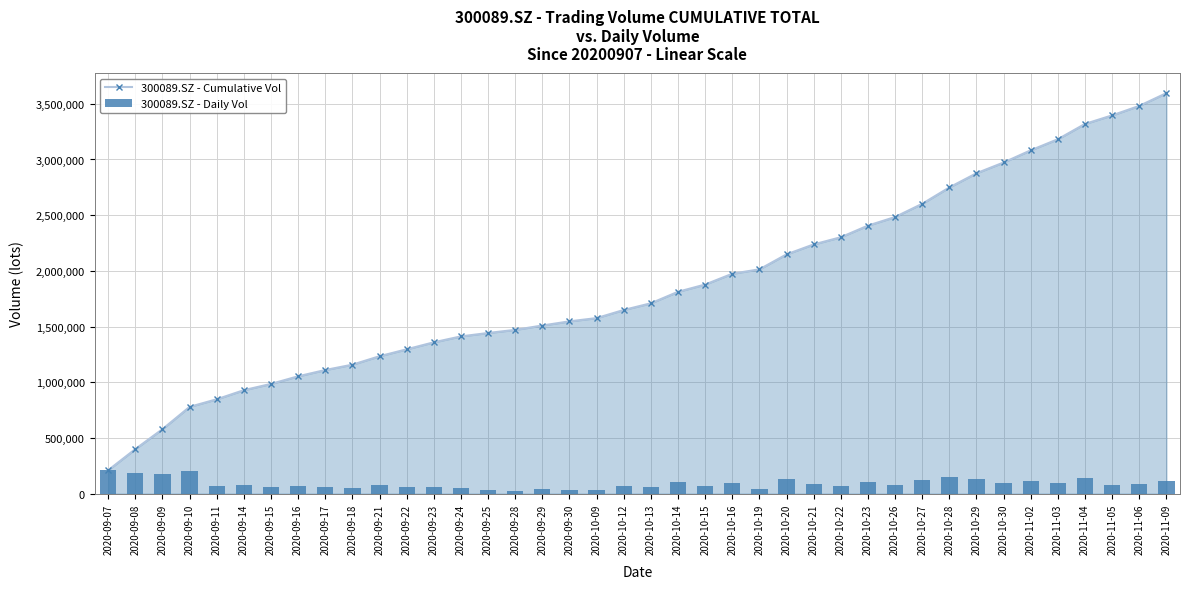

Reading left to right, list all the values displayed in this chart.

300089.SZ - Cumulative Vol: 2020-09-07=210792.9	2020-09-08=400281.1	2020-09-09=579263.4	2020-09-10=779549.0	2020-09-11=847459.3	2020-09-14=929270.6	2020-09-15=985511.3	2020-09-16=1053677.6	2020-09-17=1110262.8	2020-09-18=1158134.6	2020-09-21=1233902.3	2020-09-22=1296109.9	2020-09-23=1358962.5	2020-09-24=1411983.5	2020-09-25=1442504.5	2020-09-28=1470633.5	2020-09-29=1509653.5	2020-09-30=1546966.0	2020-10-09=1576251.0	2020-10-12=1649236.9	2020-10-13=1709248.9	2020-10-14=1812452.2	2020-10-15=1877525.2	2020-10-16=1974446.2	2020-10-19=2014031.3	2020-10-20=2148342.0	2020-10-21=2237751.6	2020-10-22=2302171.8	2020-10-23=2406479.7	2020-10-26=2483625.7	2020-10-27=2602405.5	2020-10-28=2749285.3	2020-10-29=2876656.5	2020-10-30=2973025.5	2020-11-02=3082654.3	2020-11-03=3182151.6	2020-11-04=3319532.5	2020-11-05=3396187.1	2020-11-06=3481249.1	2020-11-09=3595841.1
300089.SZ - Daily Vol: 2020-09-07=210792.9	2020-09-08=189488.2	2020-09-09=178982.3	2020-09-10=200285.6	2020-09-11=67910.3	2020-09-14=81811.3	2020-09-15=56240.8	2020-09-16=68166.2	2020-09-17=56585.2	2020-09-18=47871.8	2020-09-21=75767.7	2020-09-22=62207.6	2020-09-23=62852.6	2020-09-24=53021.0	2020-09-25=30521.0	2020-09-28=28129.0	2020-09-29=39020.0	2020-09-30=37312.5	2020-10-09=29285.0	2020-10-12=72986.0	2020-10-13=60012.0	2020-10-14=103203.2	2020-10-15=65073.0	2020-10-16=96921.0	2020-10-19=39585.2	2020-10-20=134310.8	2020-10-21=89409.5	2020-10-22=64420.2	2020-10-23=104307.9	2020-10-26=77146.0	2020-10-27=118779.8	2020-10-28=146879.8	2020-10-29=127371.2	2020-10-30=96369.0	2020-11-02=109628.8	2020-11-03=99497.3	2020-11-04=137380.9	2020-11-05=76654.6	2020-11-06=85062.0	2020-11-09=114592.0